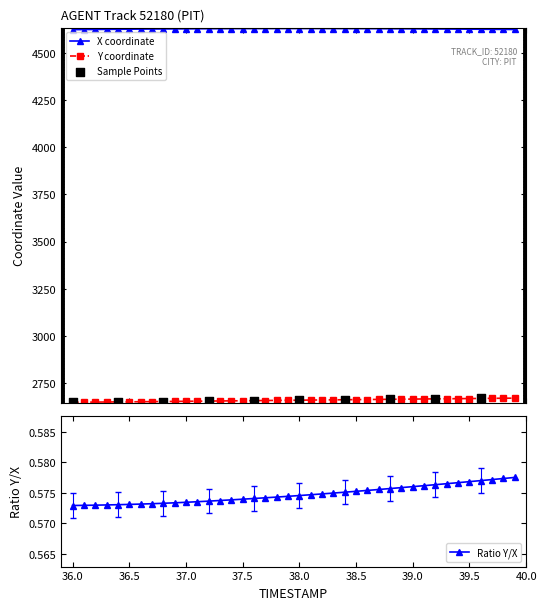

True or false: X coordinate and Y coordinate cross at least once.

False